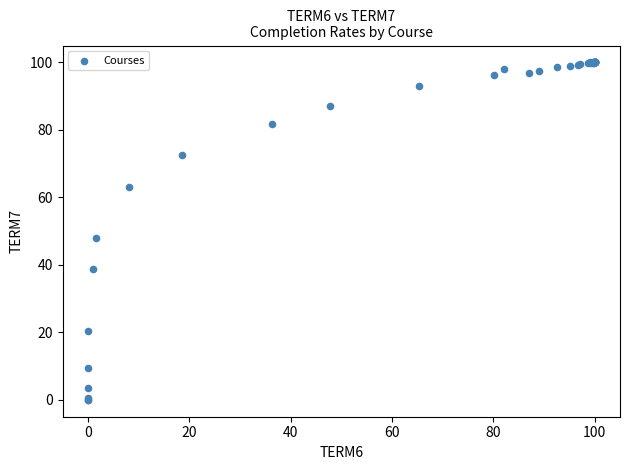

What Y value in the scatter plot is closest to 50?

48.1